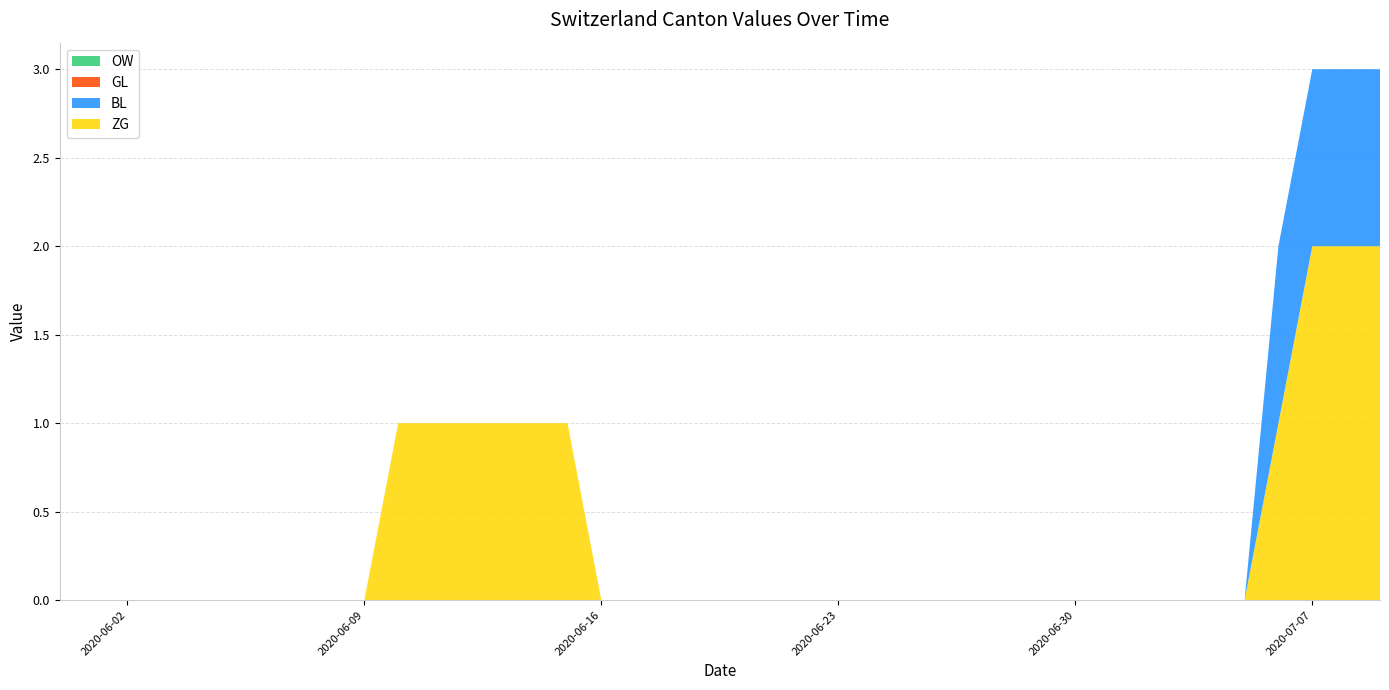

Reading left to right, list all the values displayed in this chart.

ZG: 0	0	0	0	0	0	0	0	0	0	1	1	1	1	1	1	0	0	0	0	0	0	0	0	0	0	0	0	0	0	0	0	0	0	0	0	1	2	2	2
BL: 0	0	0	0	0	0	0	0	0	0	0	0	0	0	0	0	0	0	0	0	0	0	0	0	0	0	0	0	0	0	0	0	0	0	0	0	1	1	1	1
GL: 0	0	0	0	0	0	0	0	0	0	0	0	0	0	0	0	0	0	0	0	0	0	0	0	0	0	0	0	0	0	0	0	0	0	0	0	0	0	0	0
OW: 0	0	0	0	0	0	0	0	0	0	0	0	0	0	0	0	0	0	0	0	0	0	0	0	0	0	0	0	0	0	0	0	0	0	0	0	0	0	0	0